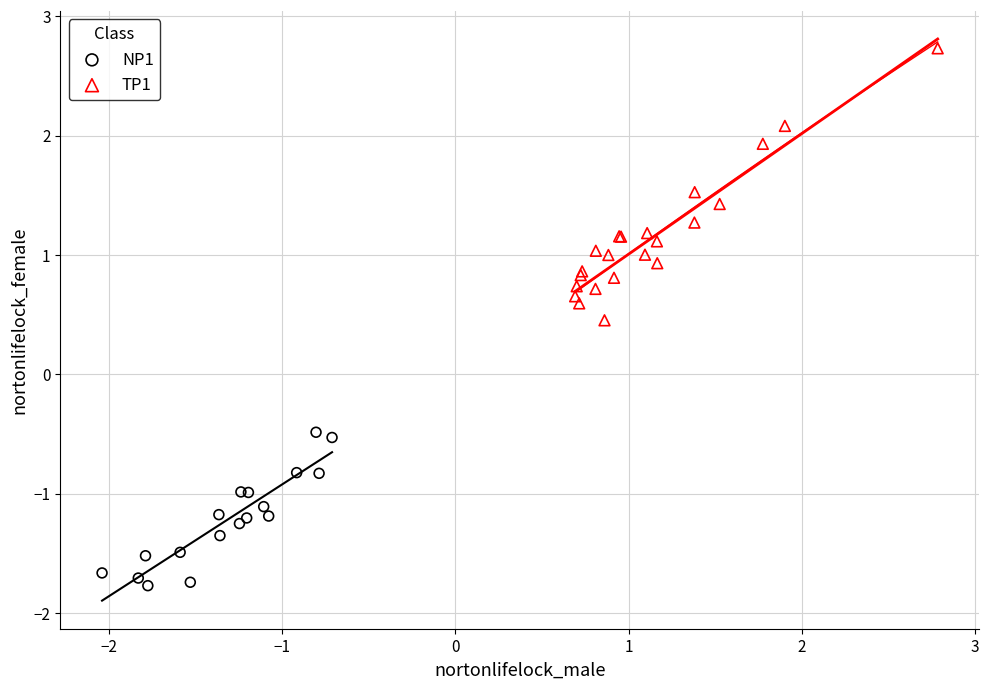

Which series contains the highest Y value?

TP1